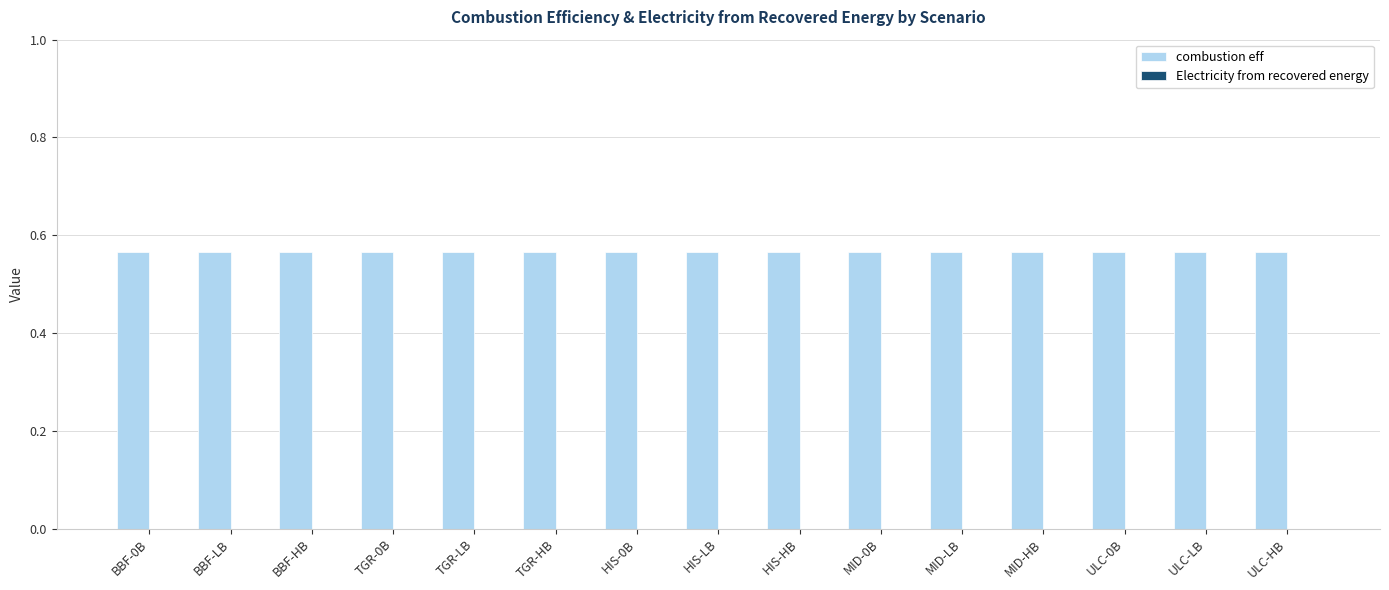

What is the label of the 11th bar from the left?

MID-LB